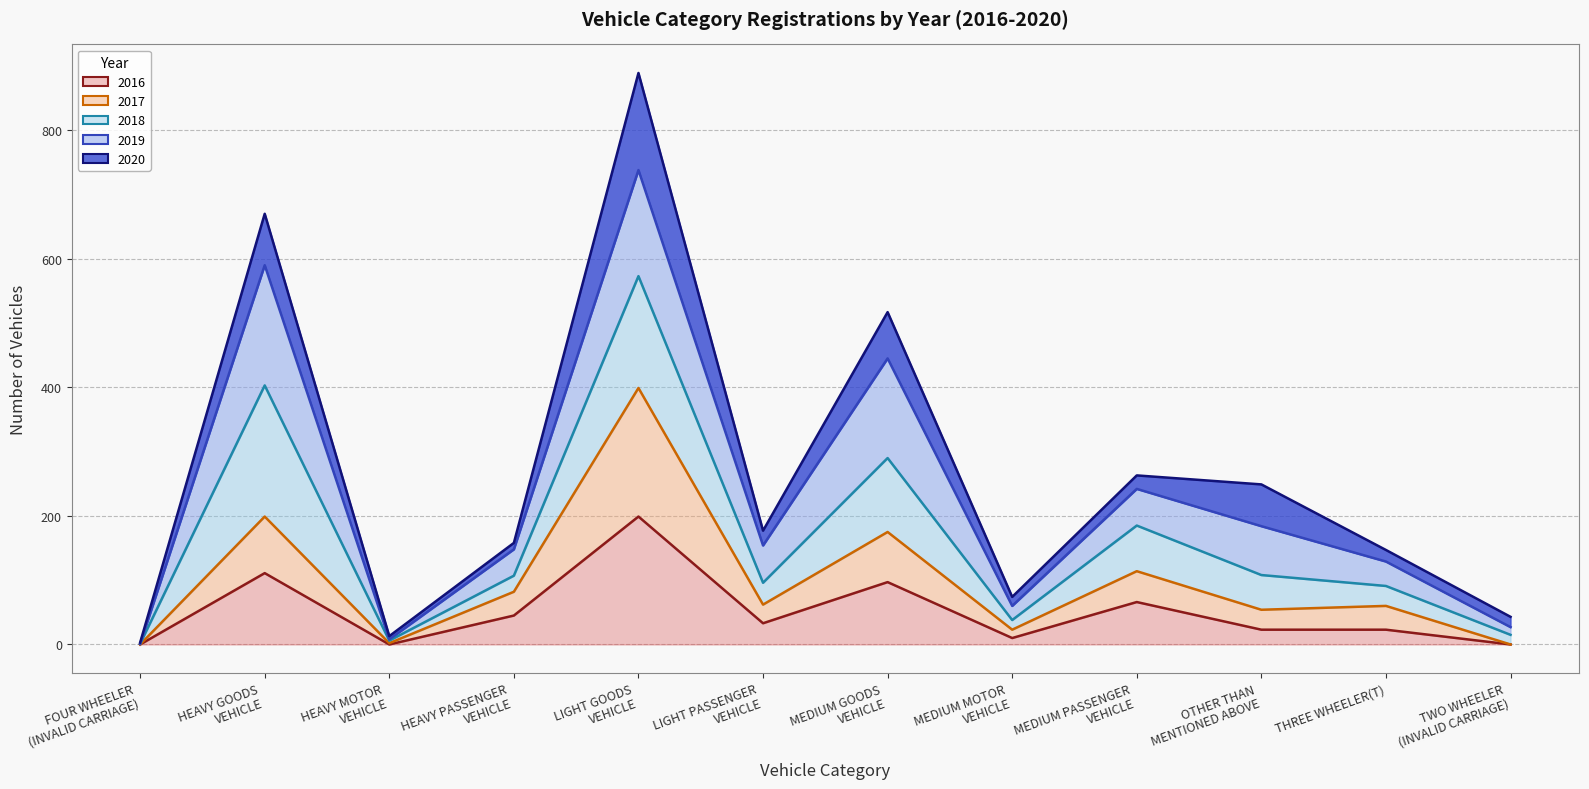

Which category has the lowest value in the 2017 line series?

FOUR WHEELER
(INVALID CARRIAGE)